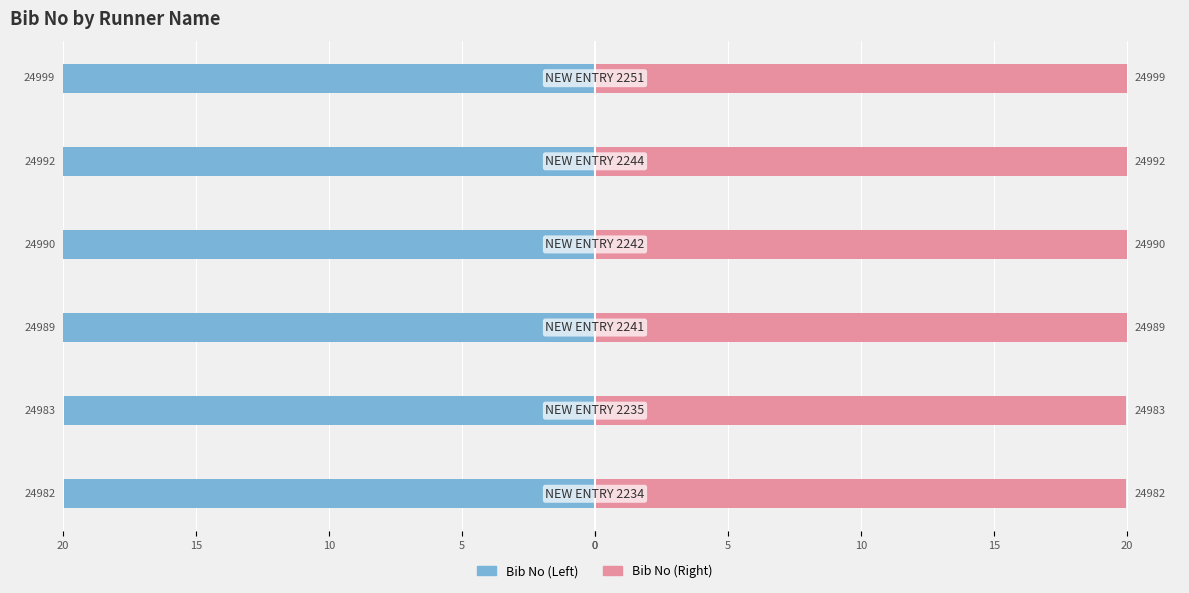

Rank the series at 20 from lowest to highest value.

Bib No (Left), Bib No (Right)